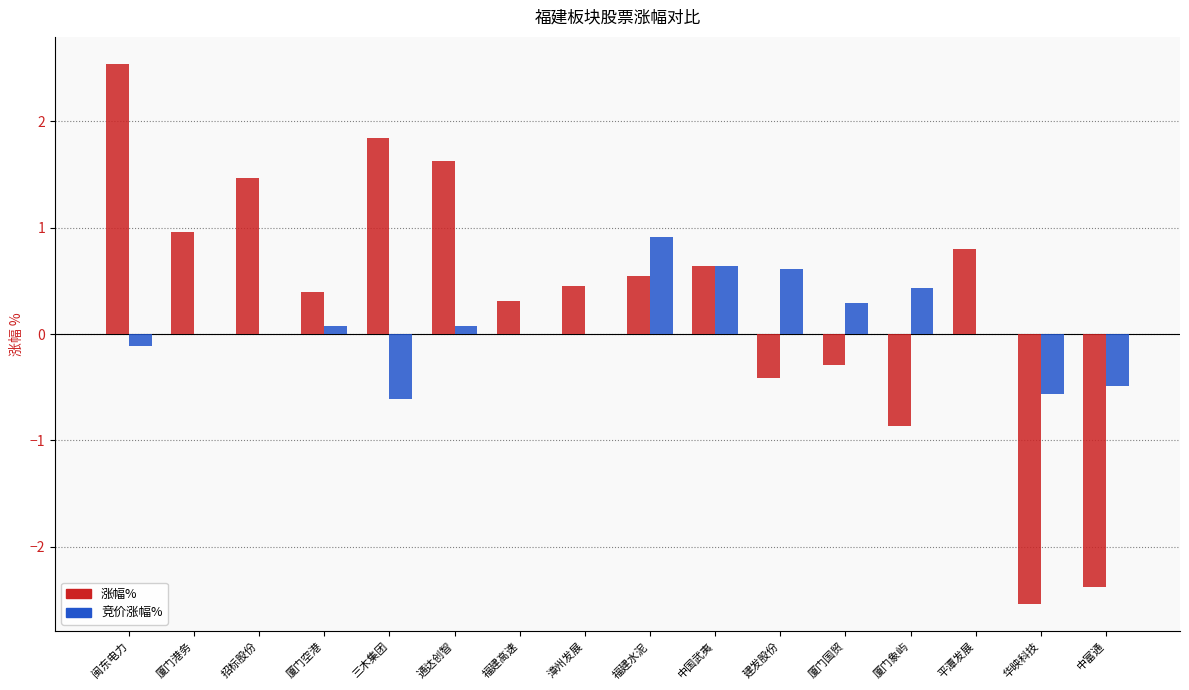

What is the approximate value of 涨幅% at 中富通?

-2.4